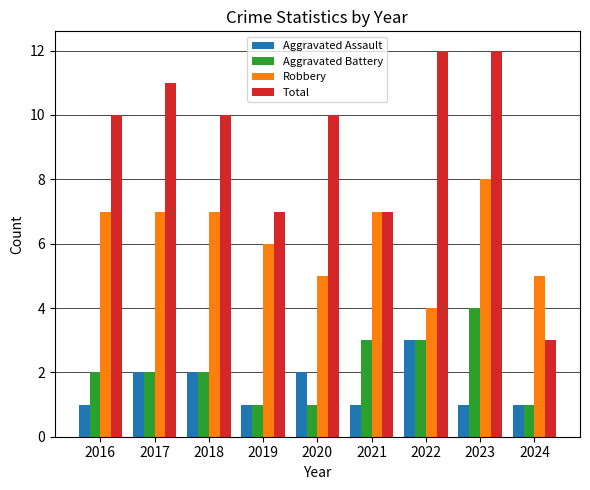

What is the value of the Robbery bar at the 1st from the left?

7